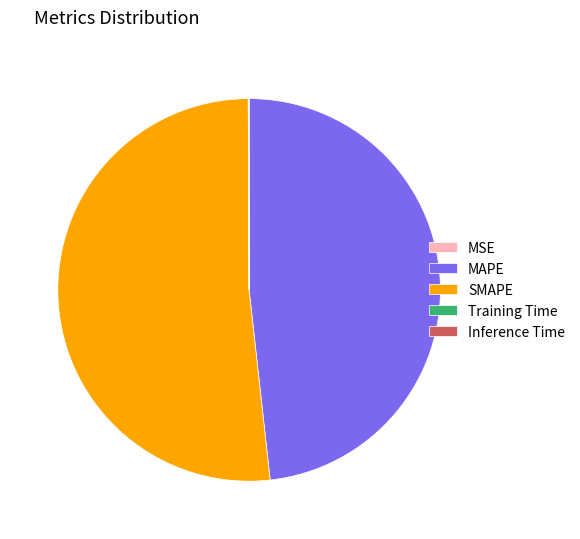

Which slice is the largest?

SMAPE